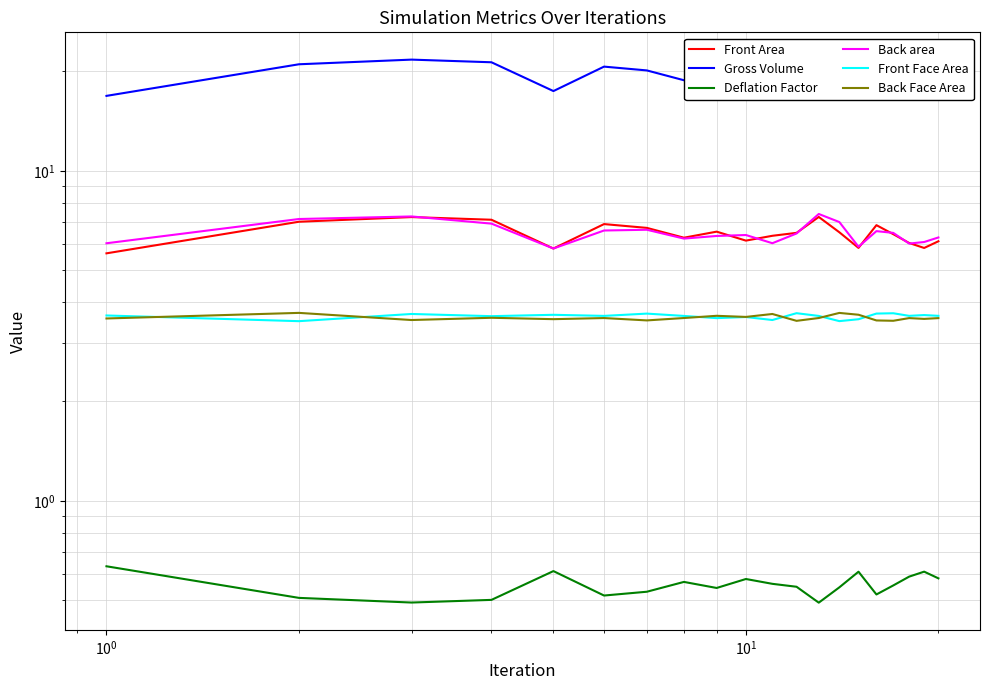

How many lines are shown in the chart?

6